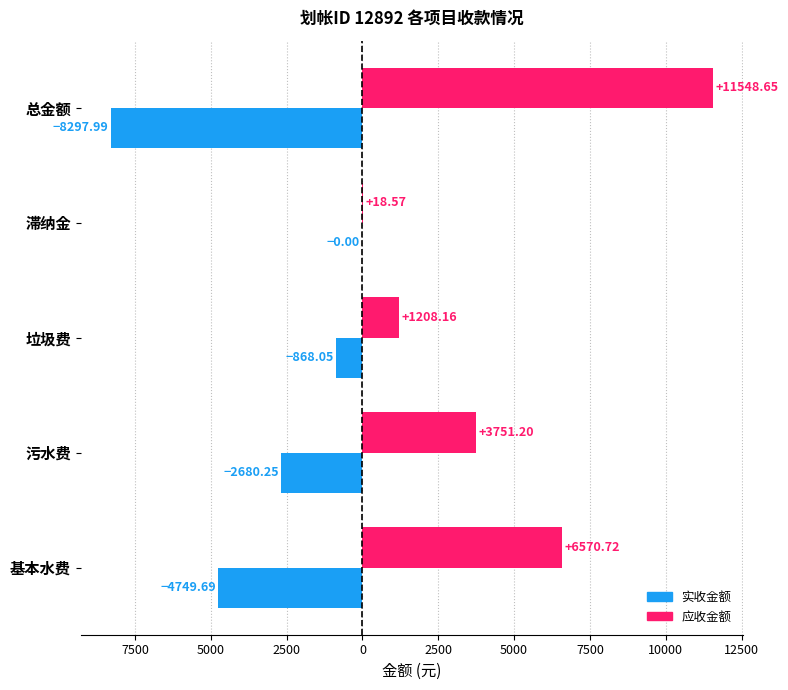

What are all the series names shown in the legend?

实收金额, 应收金额